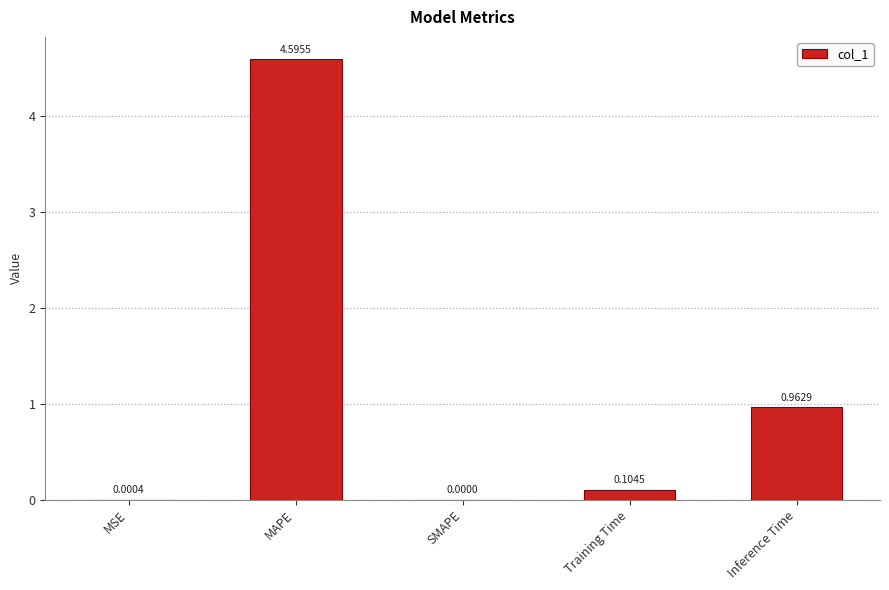

At which category does the chart reach its peak across all series?

MAPE